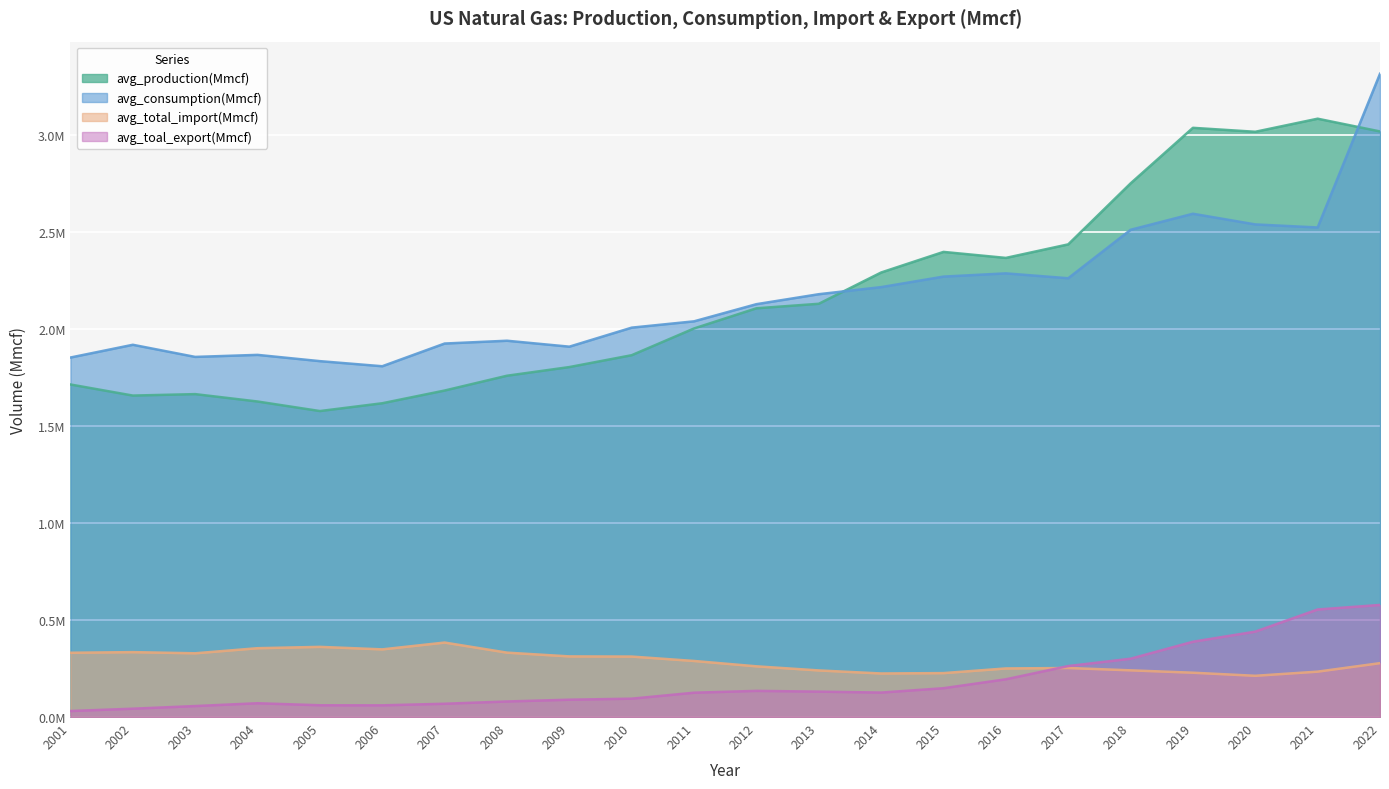

Reading right to left, what are all the values shown in this chart?

avg_production(Mmcf): 3018587.0	3084287.9	3016870.4	3037243.2	2750738.9	2436485.6	2366670.7	2397670.3	2291479.5	2130186.0	2106939.9	2003029.3	1865156.0	1803994.6	1759337.8	1683028.8	1617472.9	1577257.9	1626457.6	1664530.0	1657065.0	1714191.2
avg_consumption(Mmcf): 3315793.0	2523619.2	2539351.2	2594336.8	2511577.5	2261873.4	2287018.3	2270321.4	2216114.6	2179589.2	2128207.1	2039785.4	2007233.0	1909173.2	1939750.8	1925316.2	1808256.0	1834536.3	1866878.8	1856375.0	1918918.4	1853218.6
avg_total_import(Mmcf): 277784.0	233996.8	212611.7	228476.3	240737.0	252768.9	250536.5	226507.8	224614.9	240279.7	261482.4	289057.8	311730.0	312613.3	332008.4	383965.2	348856.8	361752.8	354879.9	328645.8	334622.0	331411.5
avg_toal_export(Mmcf): 577832.5	554384.0	440300.7	388138.1	300653.5	262817.0	194620.7	148626.1	126186.8	131034.4	134902.3	125470.8	94732.4	89363.1	80271.8	68537.8	60329.8	60716.7	71178.1	56660.2	43019.3	31106.6